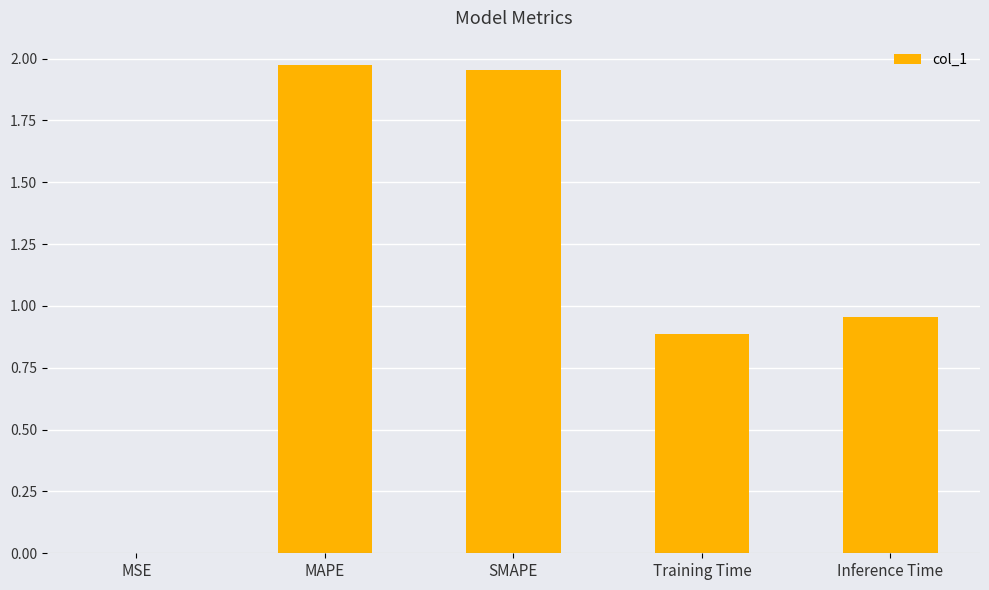

The value at Inference Time is 0.4. True or false?

False